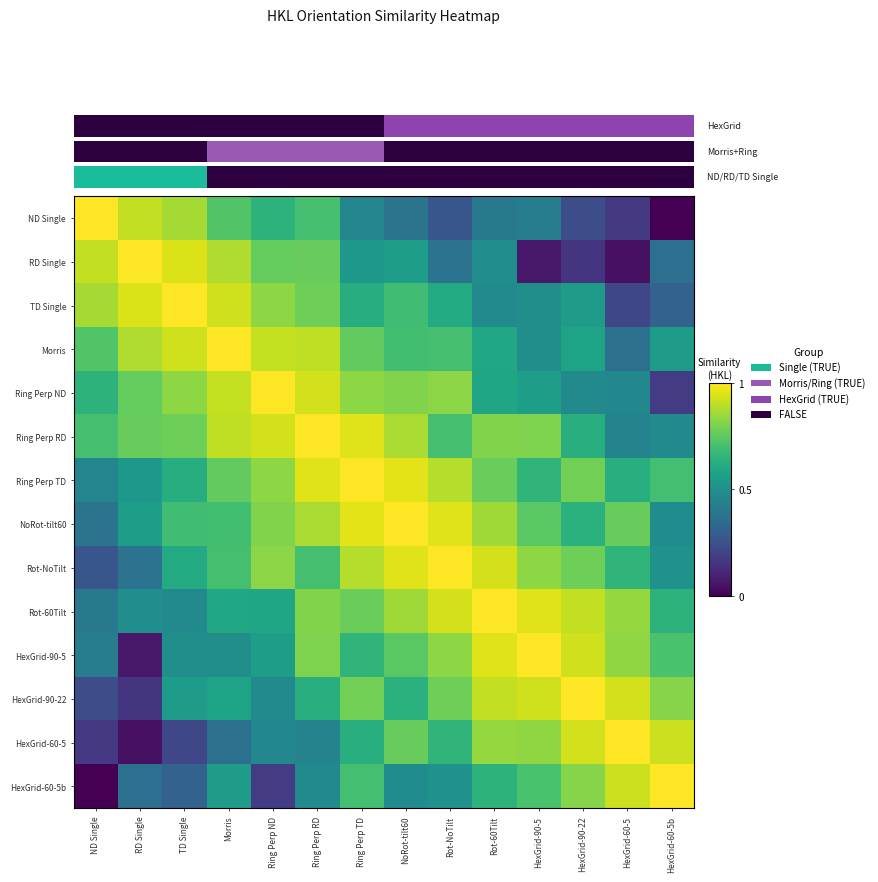

What is the spread (max minus min) of values at RD Single?

1.0